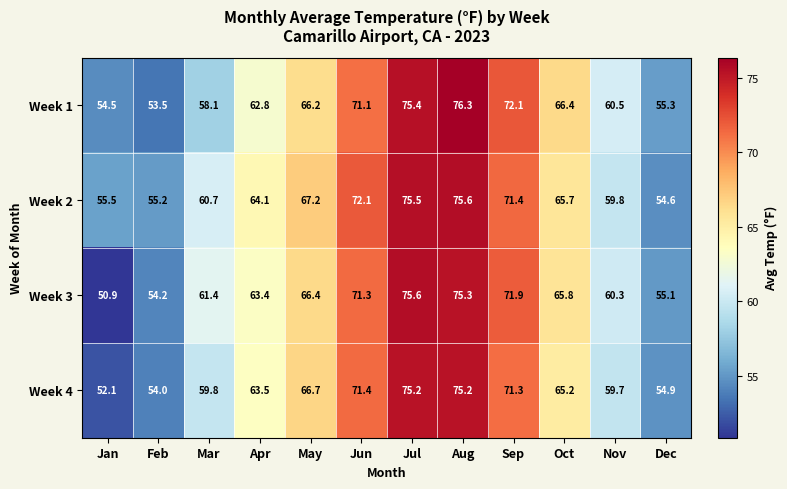

Which series has the largest range (max minus min)?

Week 3